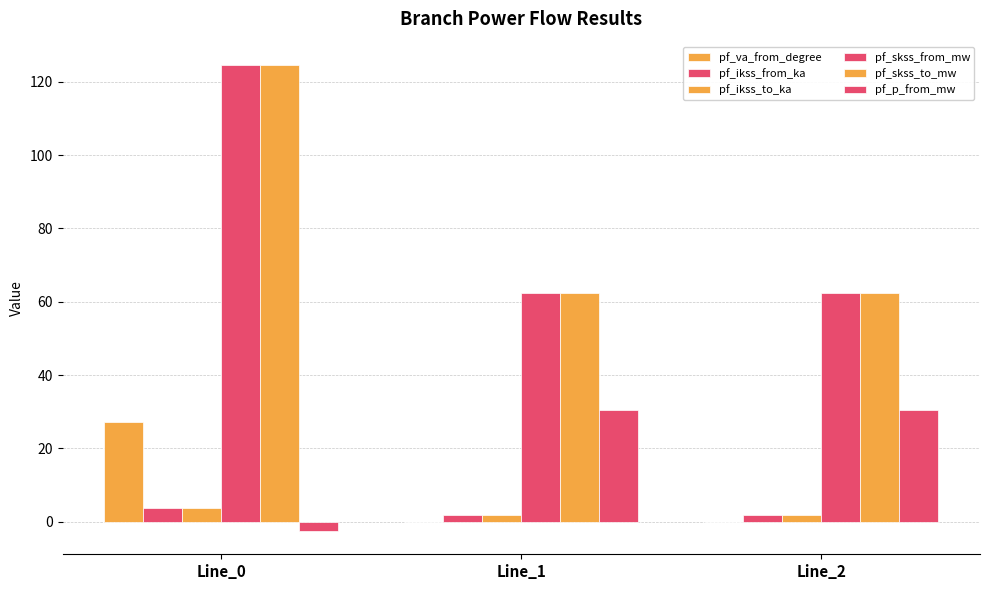

At Line_0, list the series in order from largest to smallest.

pf_skss_from_mw, pf_skss_to_mw, pf_va_from_degree, pf_ikss_from_ka, pf_ikss_to_ka, pf_p_from_mw